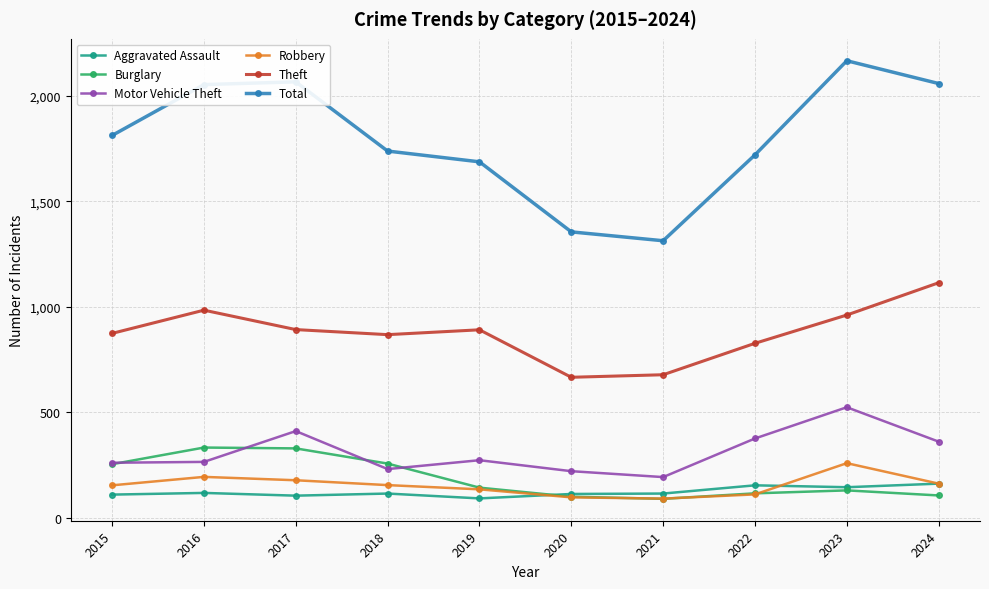

What is the difference between the highest and lowest values at 2024?

1952